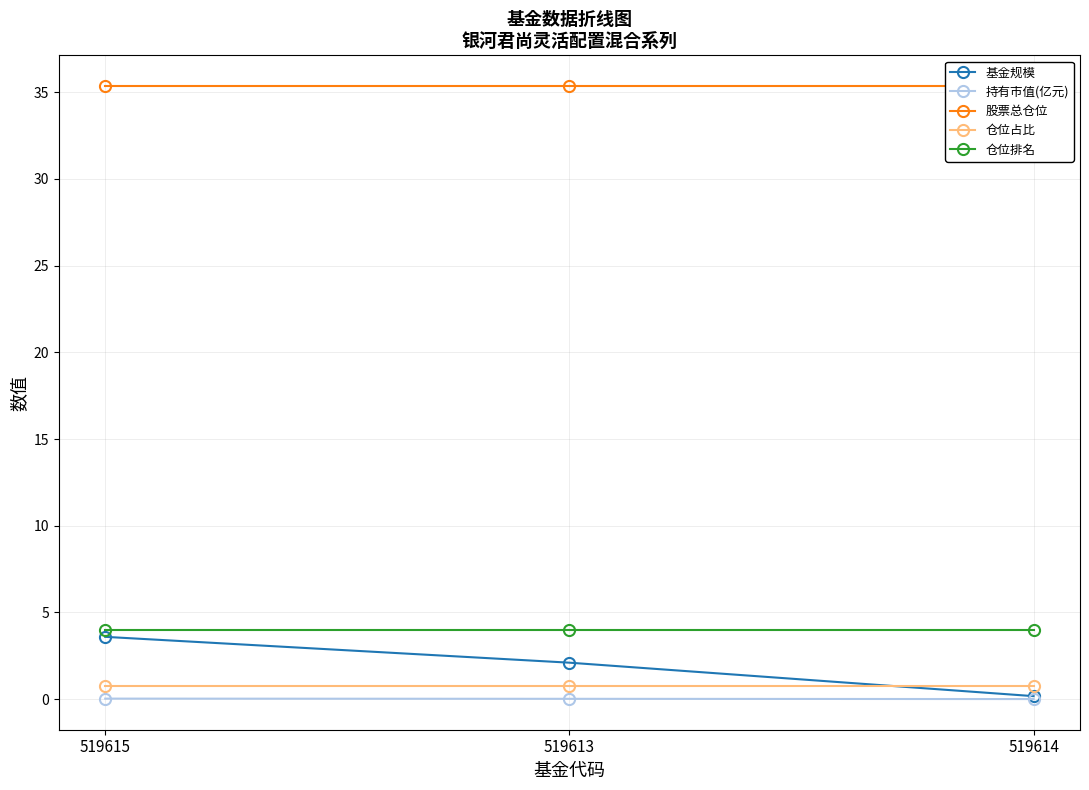

What is the label of the 1st point from the right?

519614